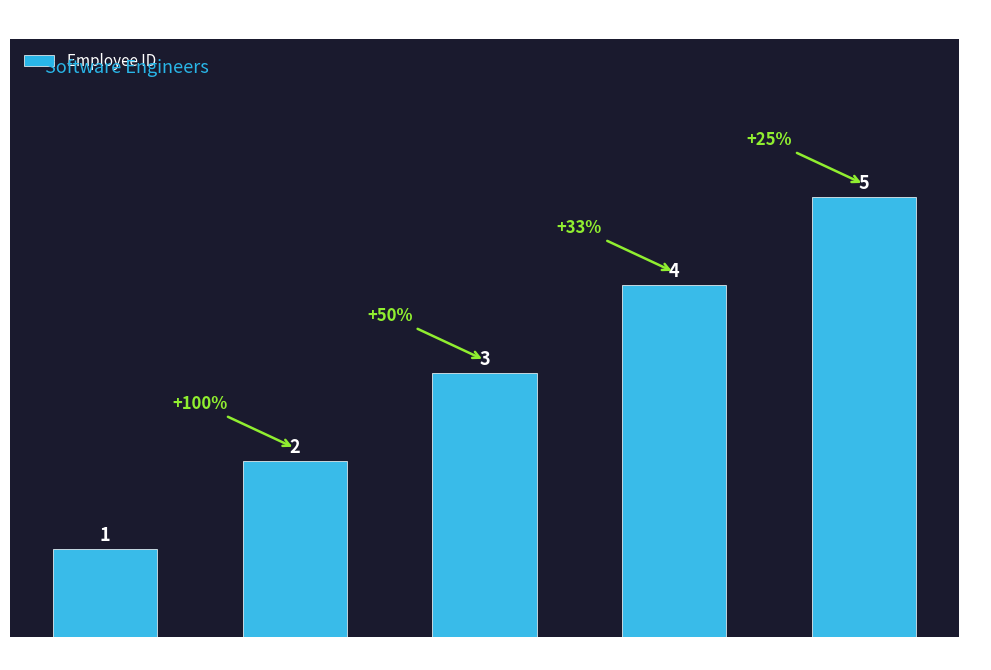

What is the change in value from JMD328 to JMD329?

+1